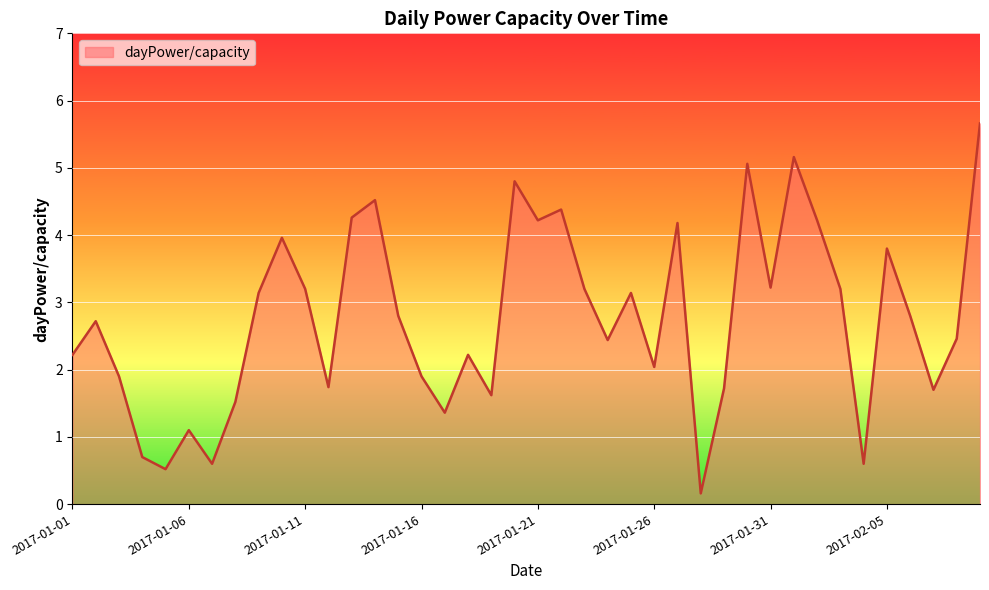

What is the difference between the maximum and minimum values?

5.5